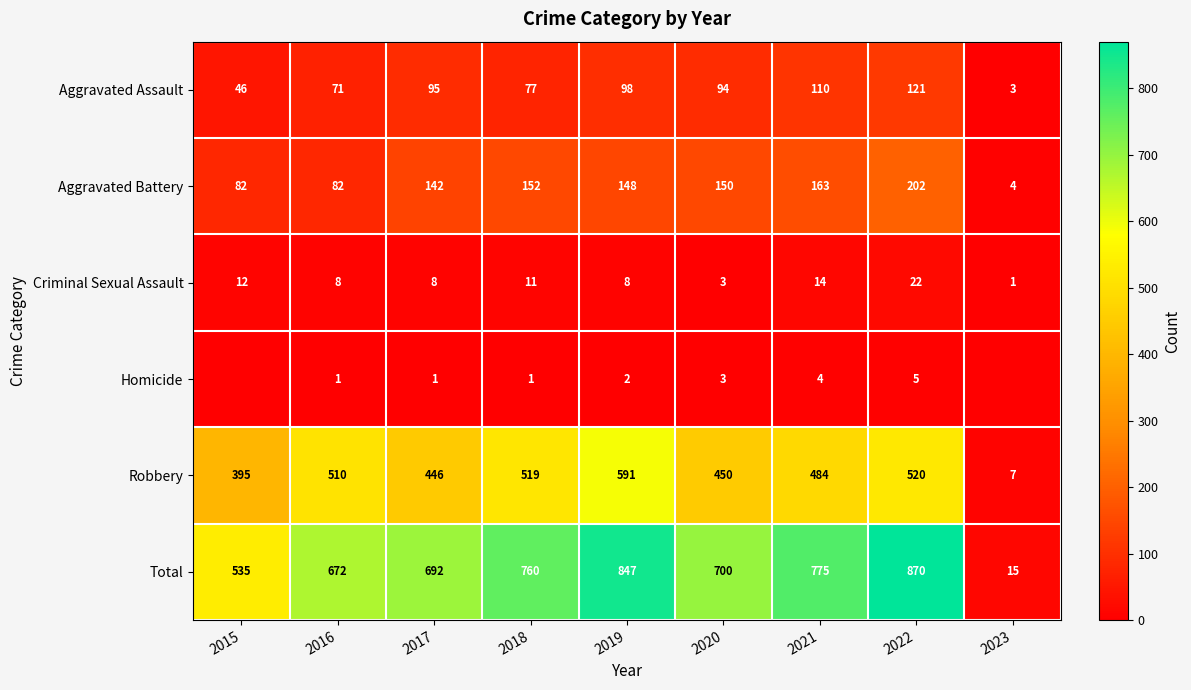

What is the spread (max minus min) of values at 2022?

865